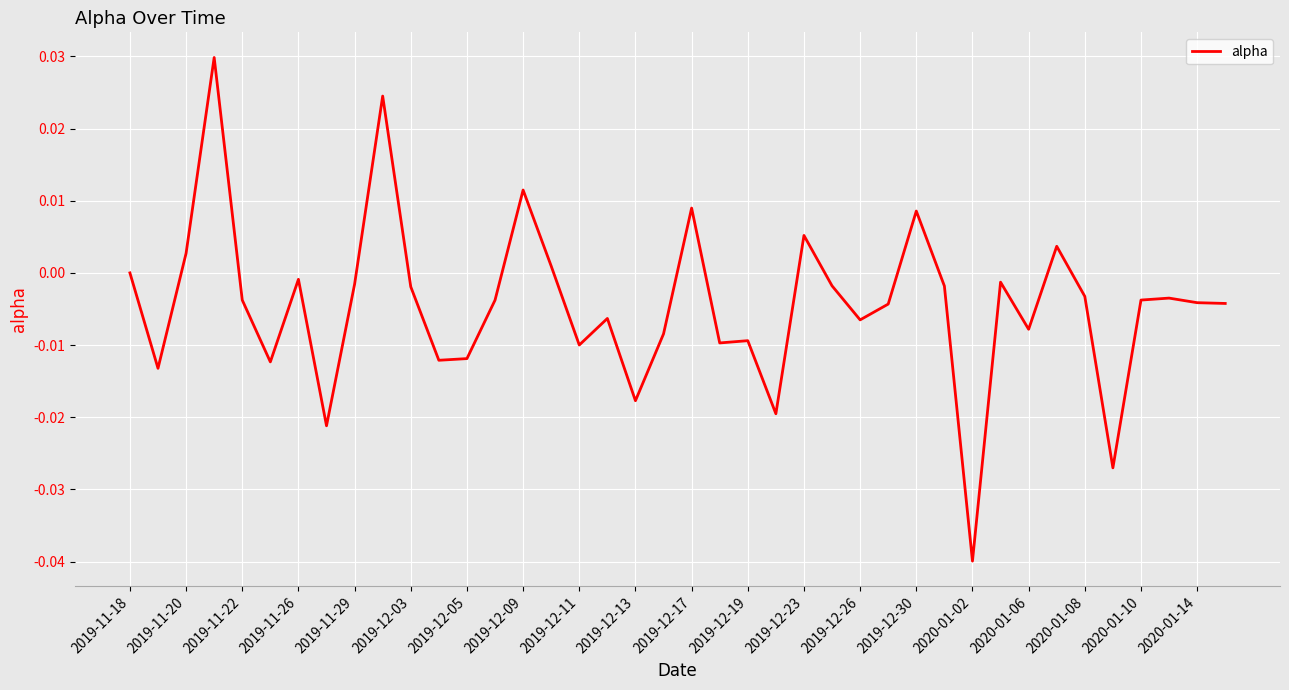

Does the chart have visible grid lines?

Yes